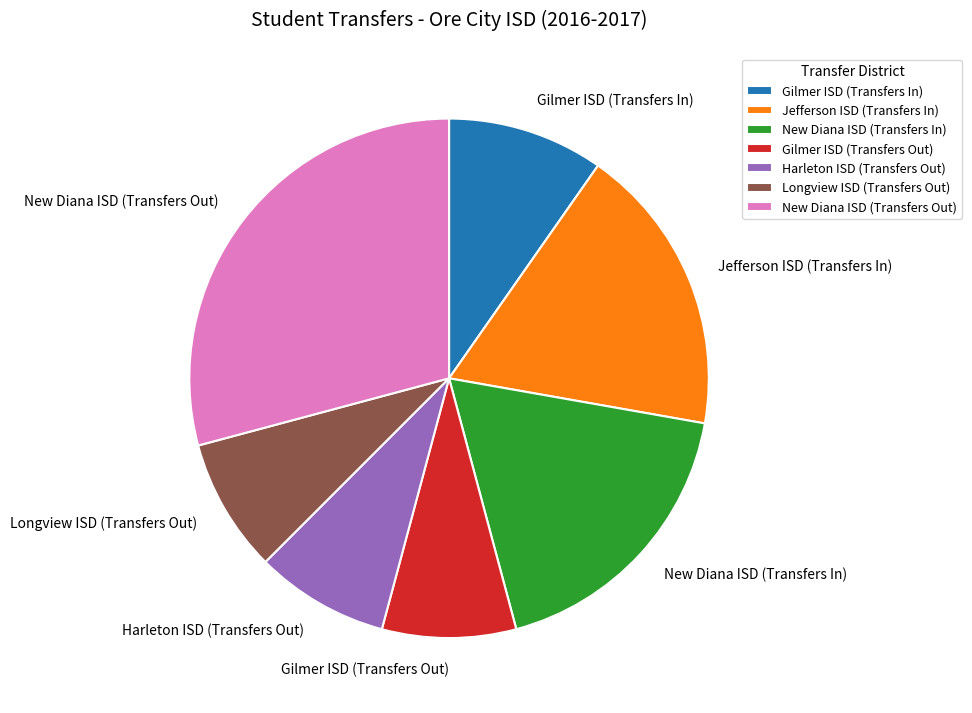

Do Harleton ISD (Transfers Out) and Jefferson ISD (Transfers In) together represent more than half of the pie?

No